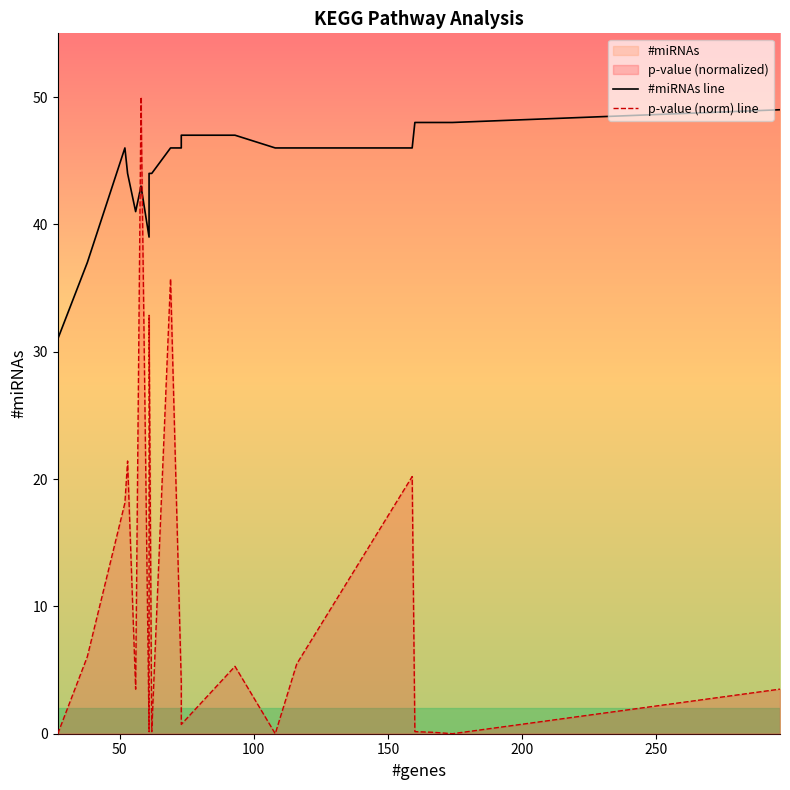

At how many categories does at least one series exceed 45?

13